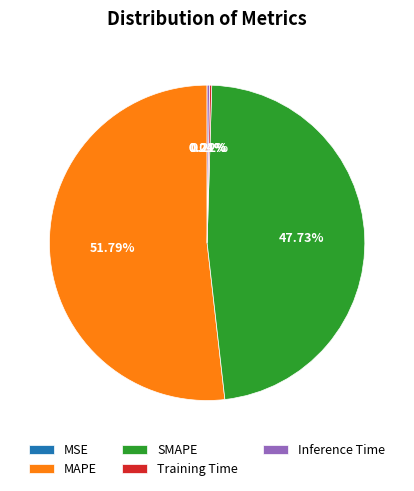

Is it true that MAPE is 58% of the pie?

False